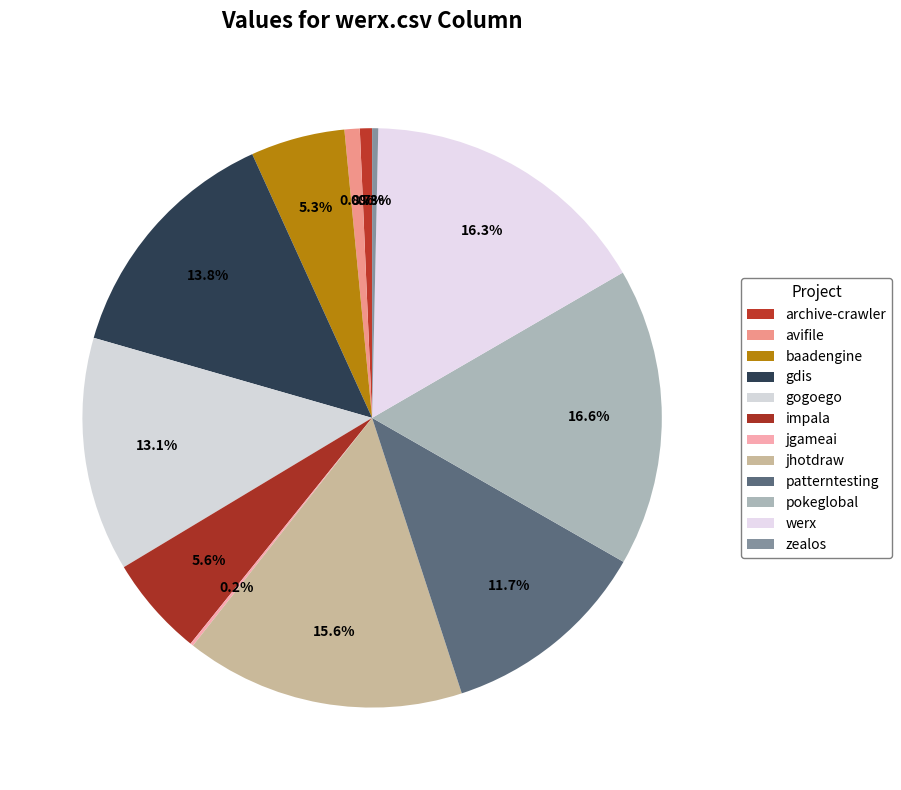

To the nearest percent, what is the difference between the largest and smallest slice percentages?

16%